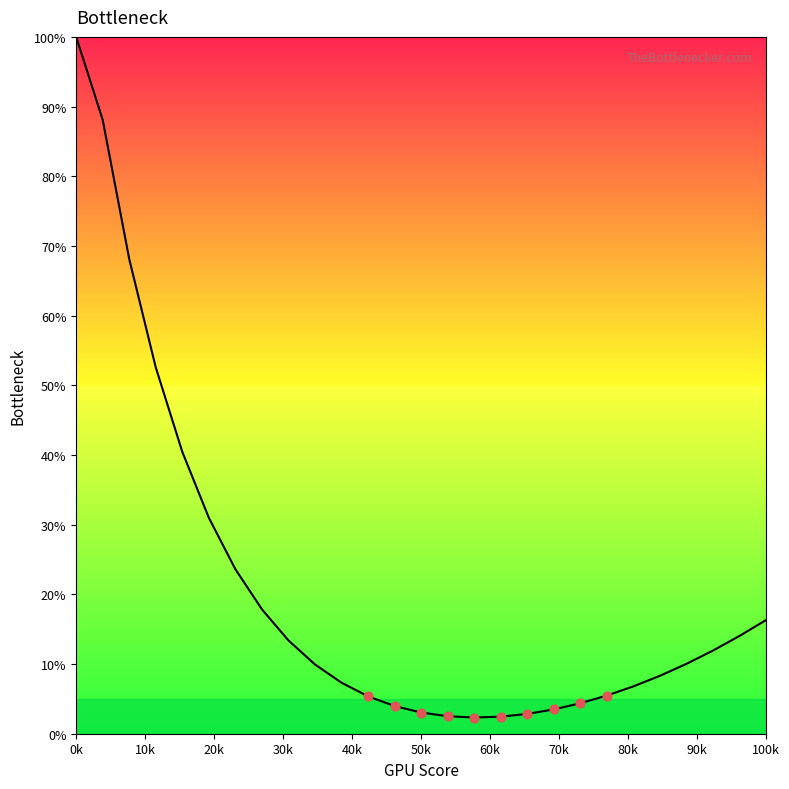

What is the difference between the maximum and minimum values?

97.7